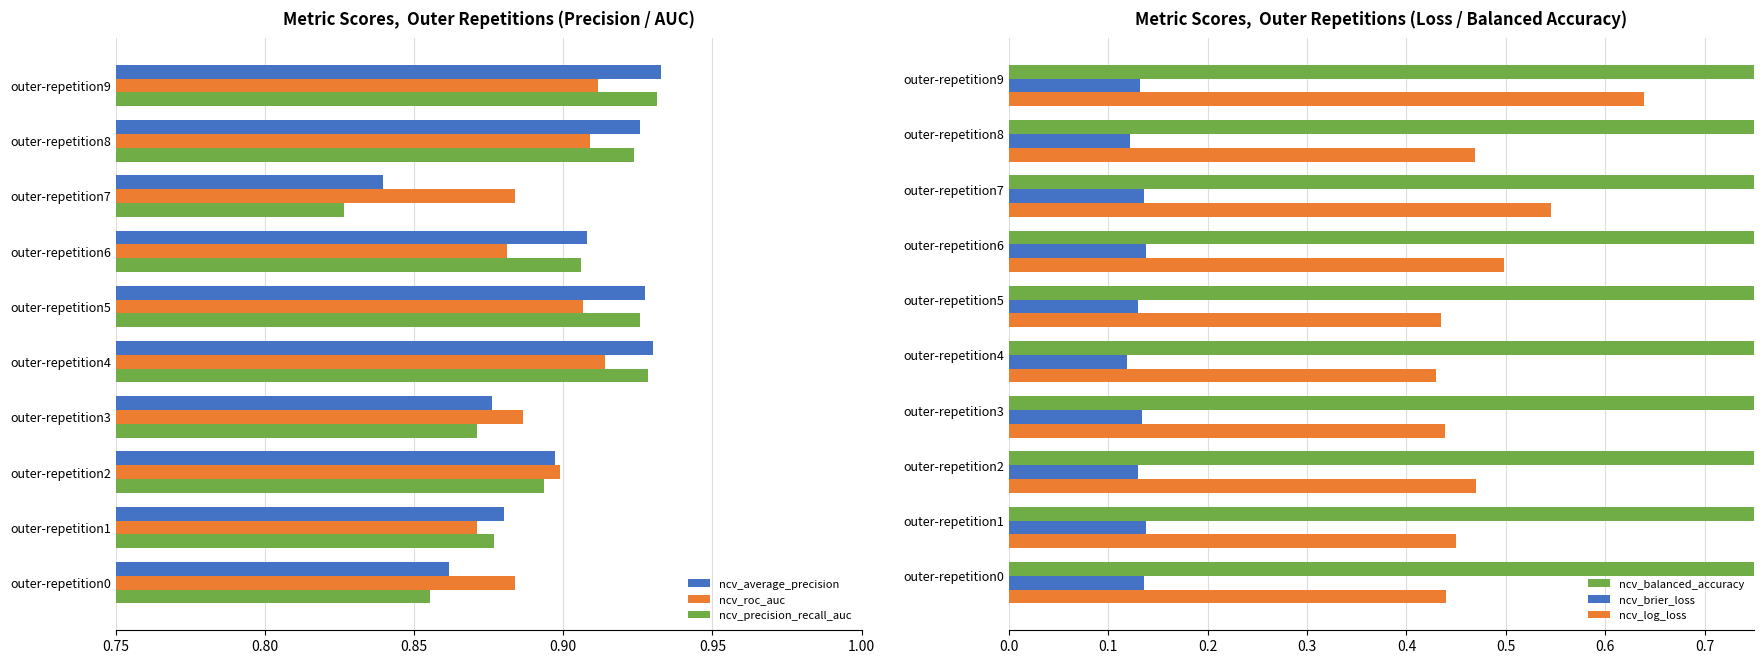

Is it true that ncv_average_precision equals 0.3 at outer-repetition0?

False